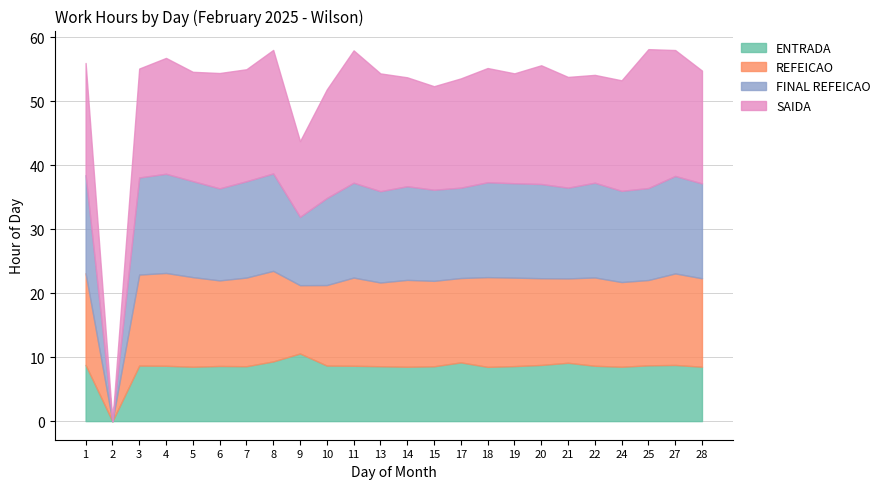

What is the sum of the SAIDA values at 1 and 17?

34.6